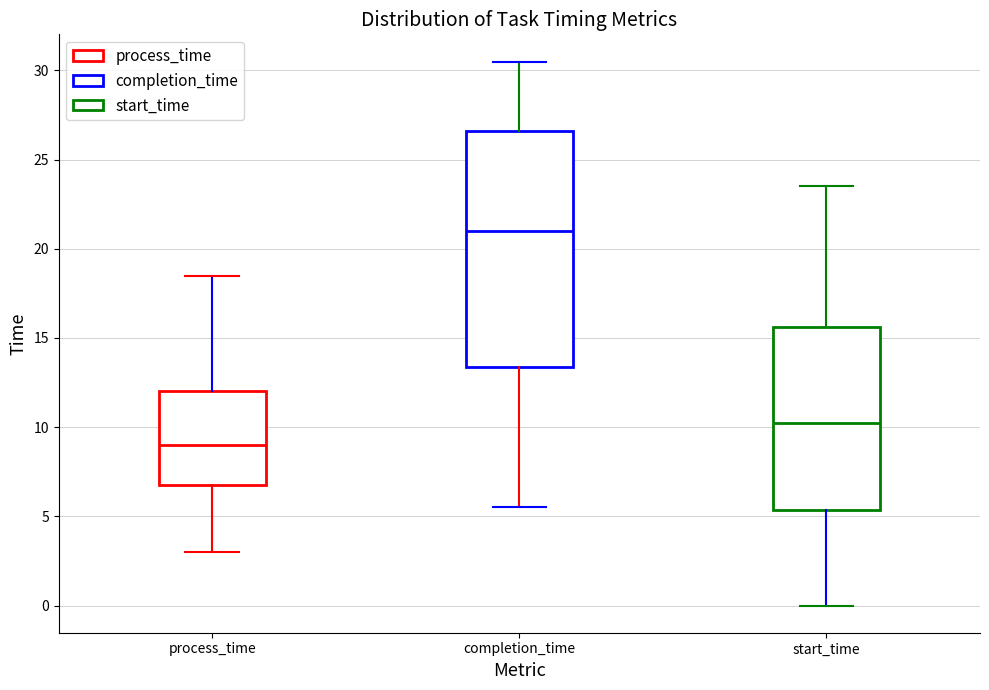

Reading left to right, transcribe this box plot: for each box, give where its median line is, the range the box spans, and where its two whiskers end, as read against the y-axis. The values are not printed on the chart, so give them approximately, as read against the axis.

process_time: median 9.0, box 7.0 to 12.0, whiskers 3.0 to 18.5
completion_time: median 21.0, box 13.5 to 26.5, whiskers 5.5 to 30.5
start_time: median 10.5, box 5.5 to 15.5, whiskers 0.0 to 23.5